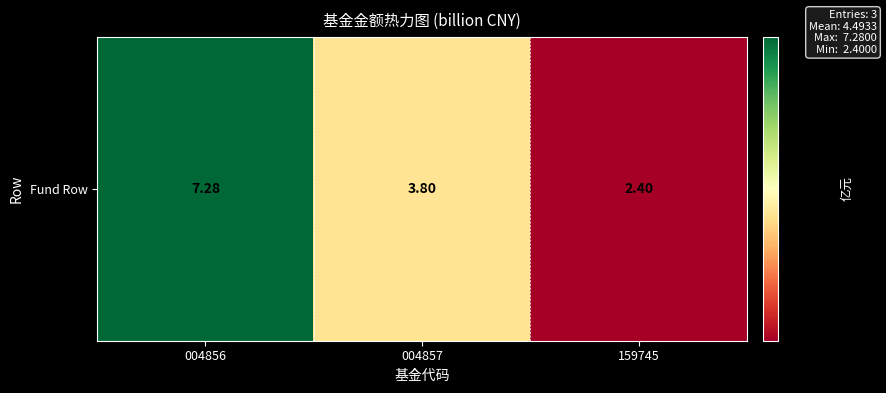

Reading left to right, transcribe all the data shown in this chart.

004856=7.3	004857=3.8	159745=2.4